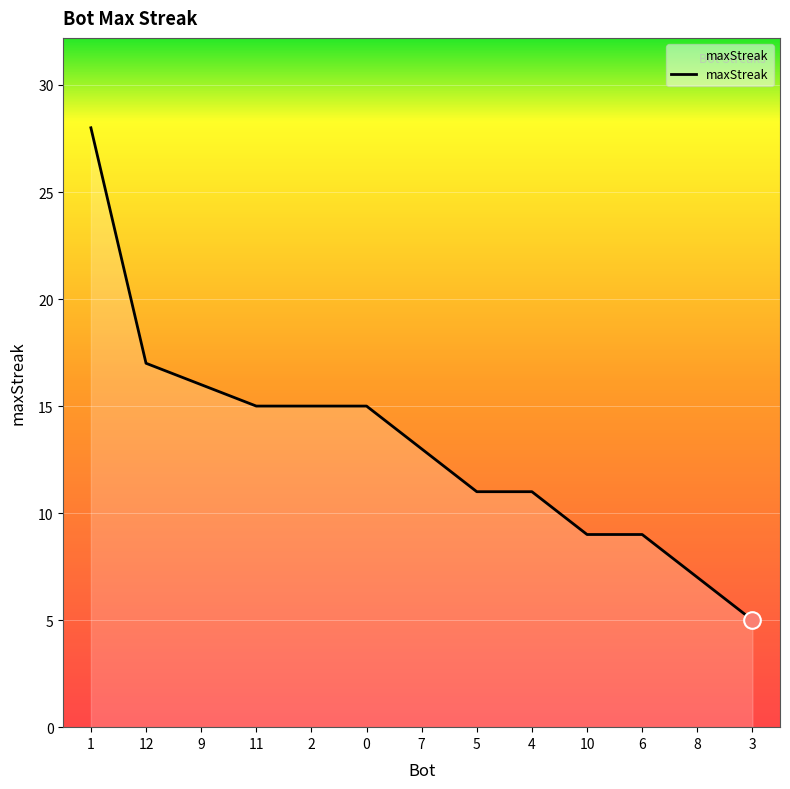

At which category does the chart reach its minimum across all series?

3